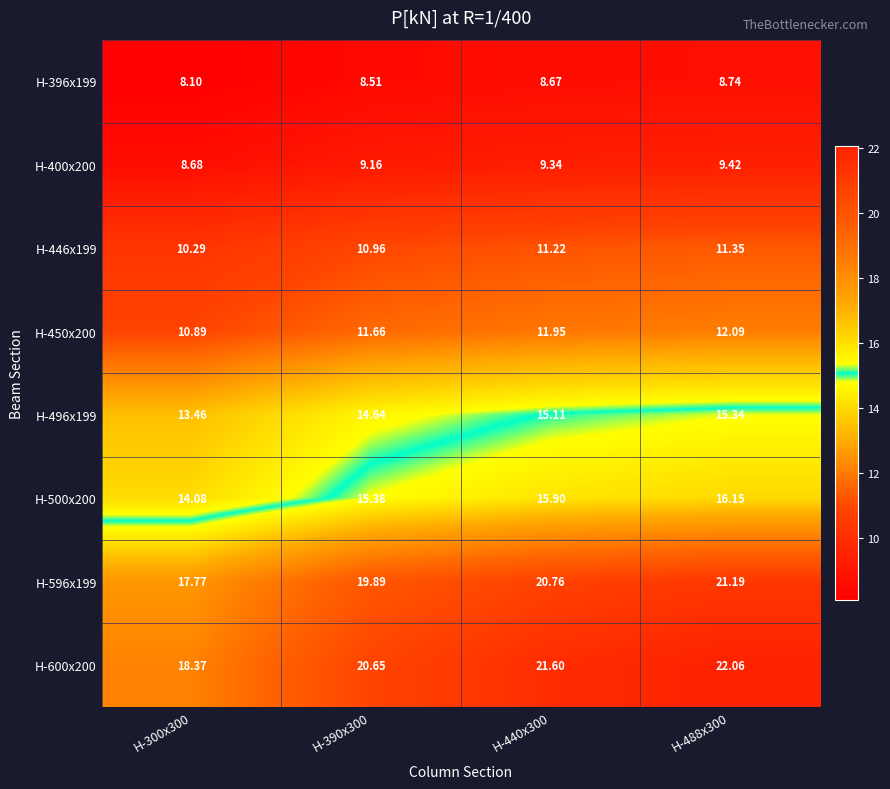

Is the value of H-500x200 at H-440x300 greater than the value of H-400x200 at H-488x300?

Yes